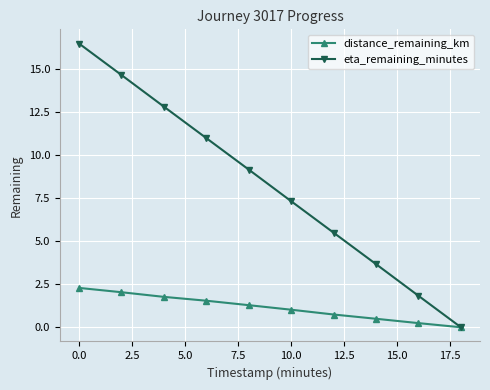

True or false: eta_remaining_minutes has more than 2 points higher than both neighbors.

False